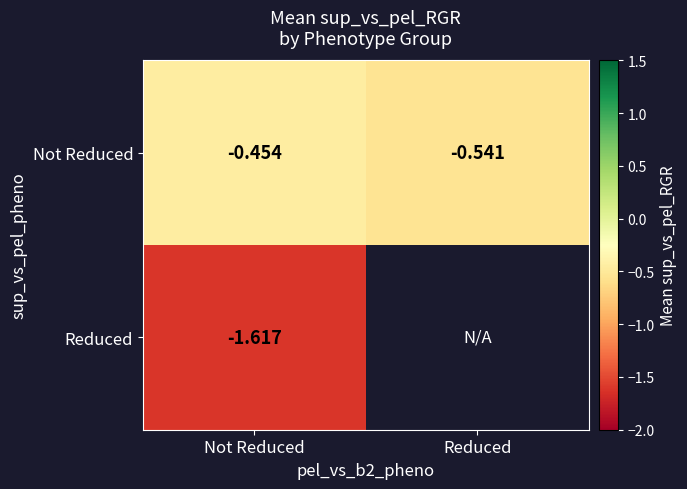

Is the value of Not Reduced at Not Reduced greater than the value of Reduced at Not Reduced?

Yes